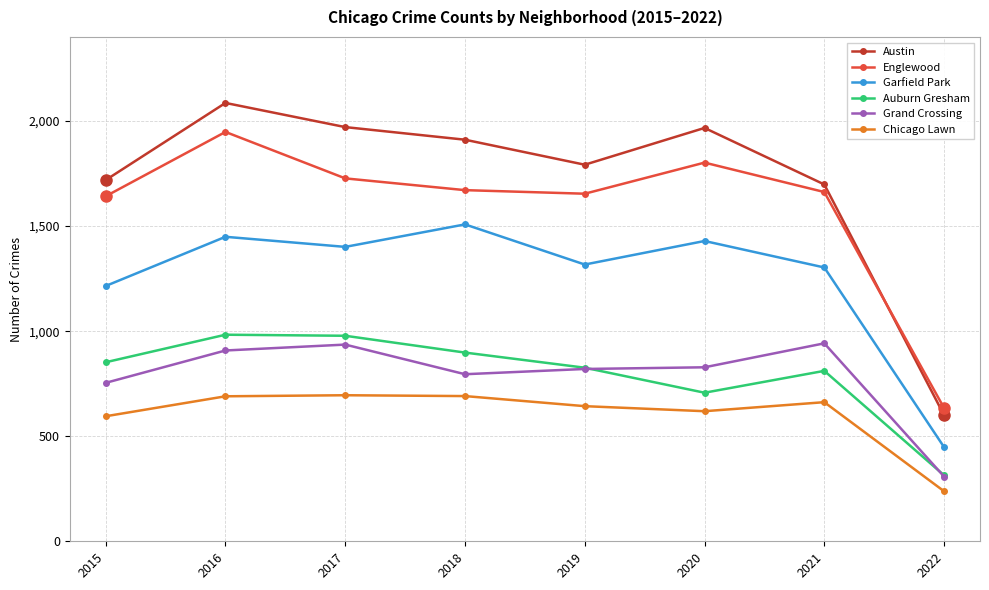

Is it true that Garfield Park equals 1317 at 2019?

True